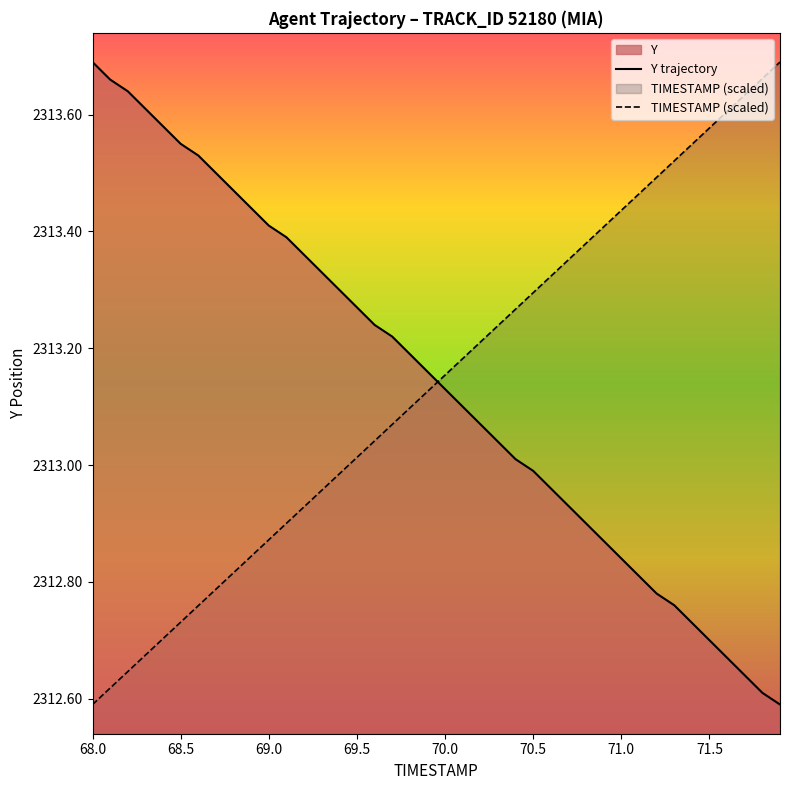

What is the difference between the second highest and second lowest values in the Y trajectory series?

1.0